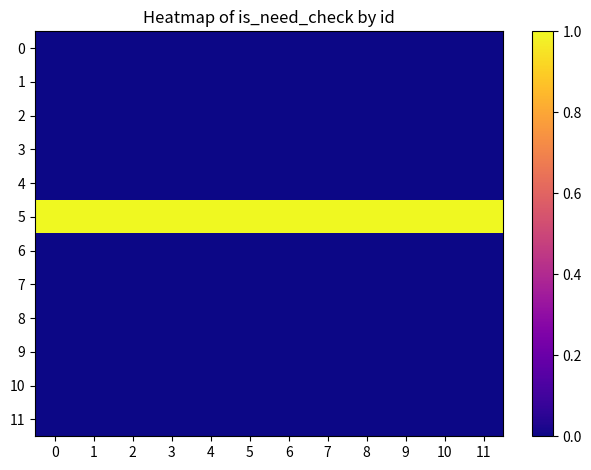

Reading left to right, what are all the values shown in this chart?

row_0: 0=0	1=0	2=0	3=0	4=0	5=0	6=0	7=0	8=0	9=0	10=0	11=0
row_1: 0=0	1=0	2=0	3=0	4=0	5=0	6=0	7=0	8=0	9=0	10=0	11=0
row_2: 0=0	1=0	2=0	3=0	4=0	5=0	6=0	7=0	8=0	9=0	10=0	11=0
row_3: 0=0	1=0	2=0	3=0	4=0	5=0	6=0	7=0	8=0	9=0	10=0	11=0
row_4: 0=0	1=0	2=0	3=0	4=0	5=0	6=0	7=0	8=0	9=0	10=0	11=0
row_5: 0=1	1=1	2=1	3=1	4=1	5=1	6=1	7=1	8=1	9=1	10=1	11=1
row_6: 0=0	1=0	2=0	3=0	4=0	5=0	6=0	7=0	8=0	9=0	10=0	11=0
row_7: 0=0	1=0	2=0	3=0	4=0	5=0	6=0	7=0	8=0	9=0	10=0	11=0
row_8: 0=0	1=0	2=0	3=0	4=0	5=0	6=0	7=0	8=0	9=0	10=0	11=0
row_9: 0=0	1=0	2=0	3=0	4=0	5=0	6=0	7=0	8=0	9=0	10=0	11=0
row_10: 0=0	1=0	2=0	3=0	4=0	5=0	6=0	7=0	8=0	9=0	10=0	11=0
row_11: 0=0	1=0	2=0	3=0	4=0	5=0	6=0	7=0	8=0	9=0	10=0	11=0